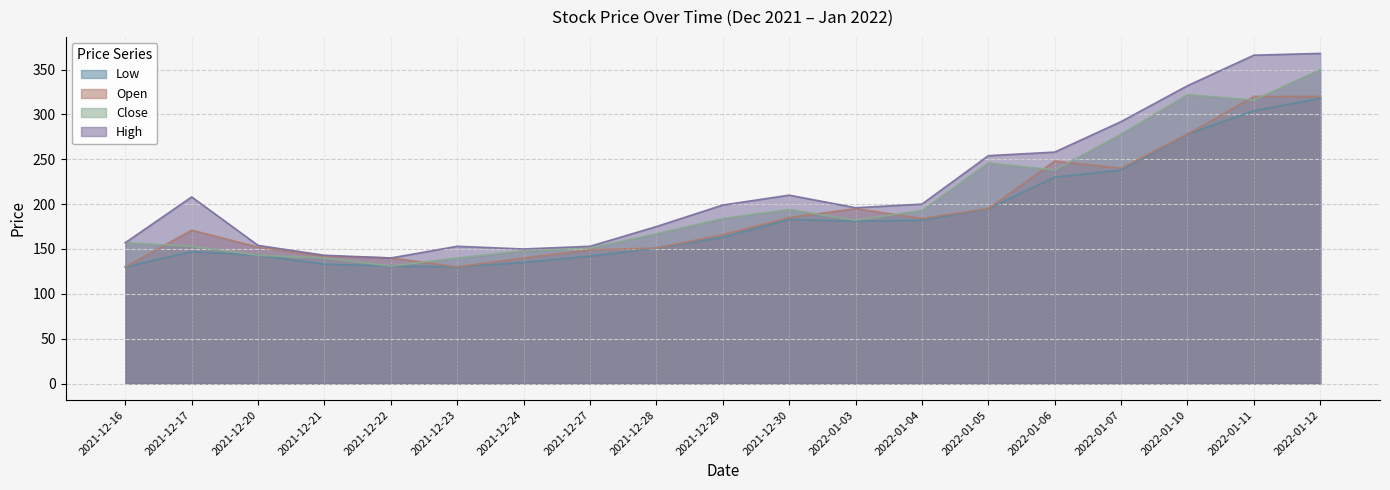

What is the label of the 18th point from the right?

2021-12-17